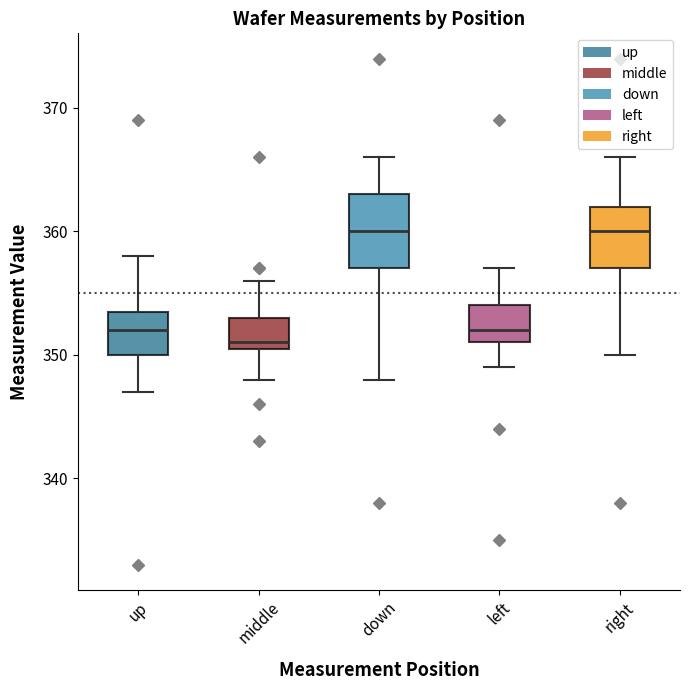

Reading left to right, read every box against the y-axis: the position of its median line, the range the box covers, and the ends of its whiskers. The values are not printed on the chart, so give them approximately, as read against the axis.

up: median 352, box 350 to 354, whiskers 347 to 358
middle: median 351 (just above the box's lower edge), box 351 to 353, whiskers 348 to 356
down: median 360, box 357 to 363, whiskers 348 to 366
left: median 352, box 351 to 354, whiskers 349 to 357
right: median 360, box 357 to 362, whiskers 350 to 366